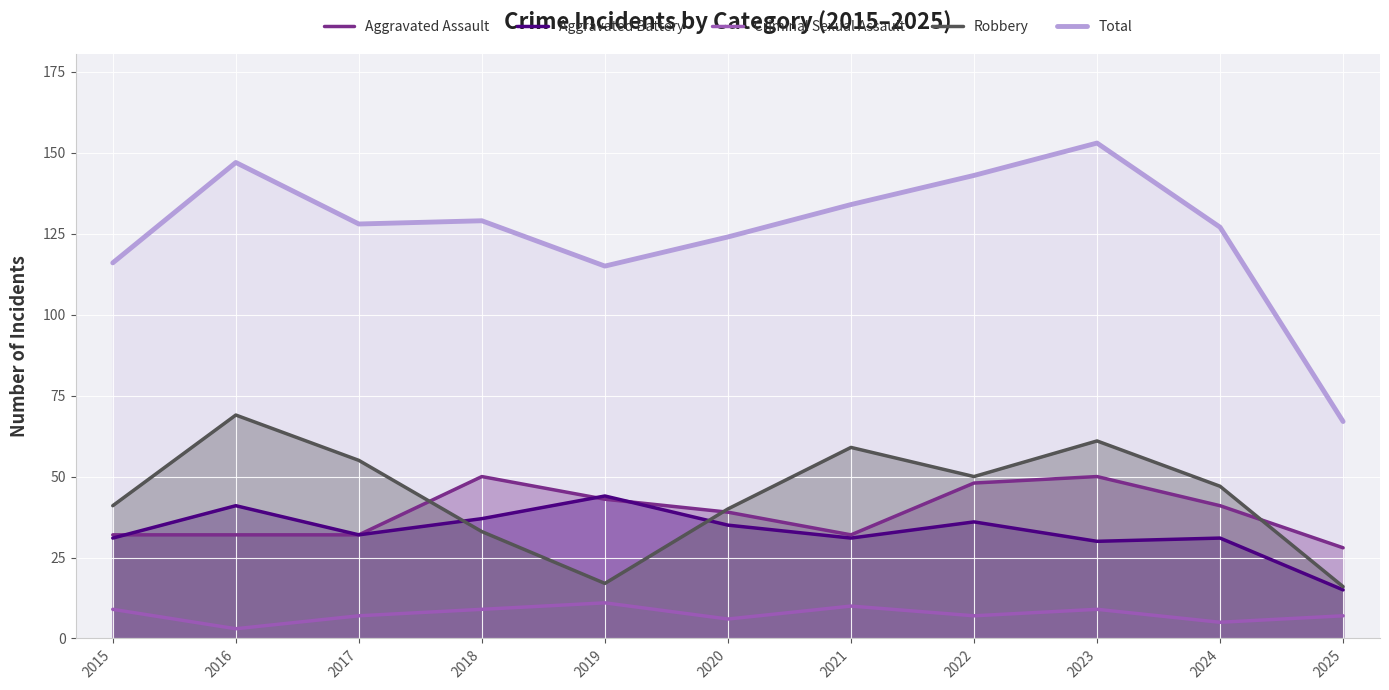

True or false: Aggravated Assault and Total cross at least once.

False